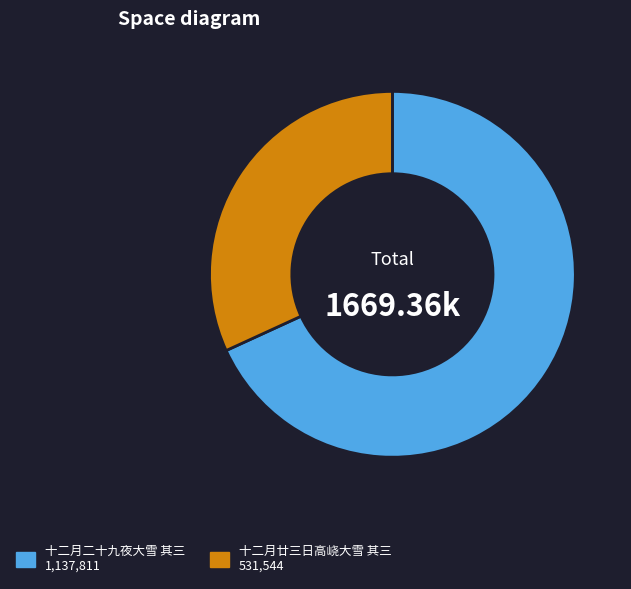

Is the sum of 十二月二十九夜大雪 其三 1,137,811 and 十二月廿三日高峣大雪 其三 531,544 greater than half?

Yes